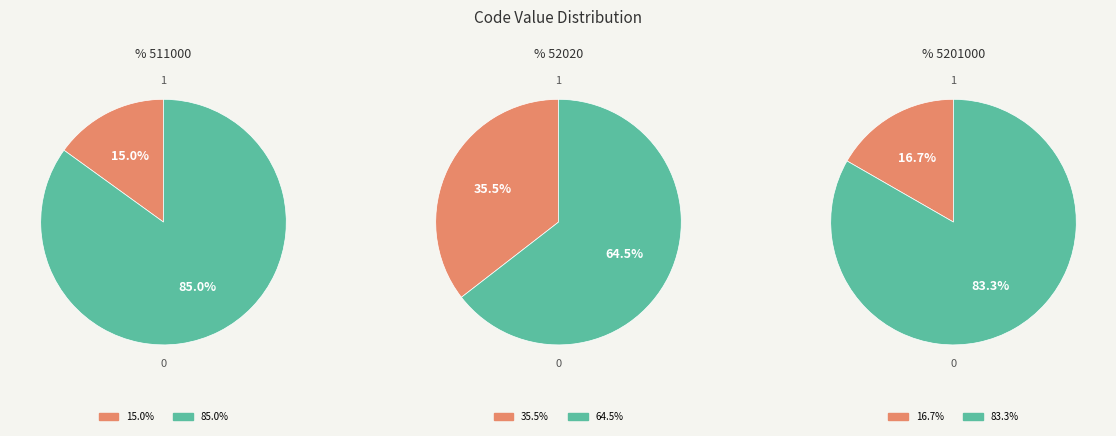

Which category has the smallest portion of the pie?

511000